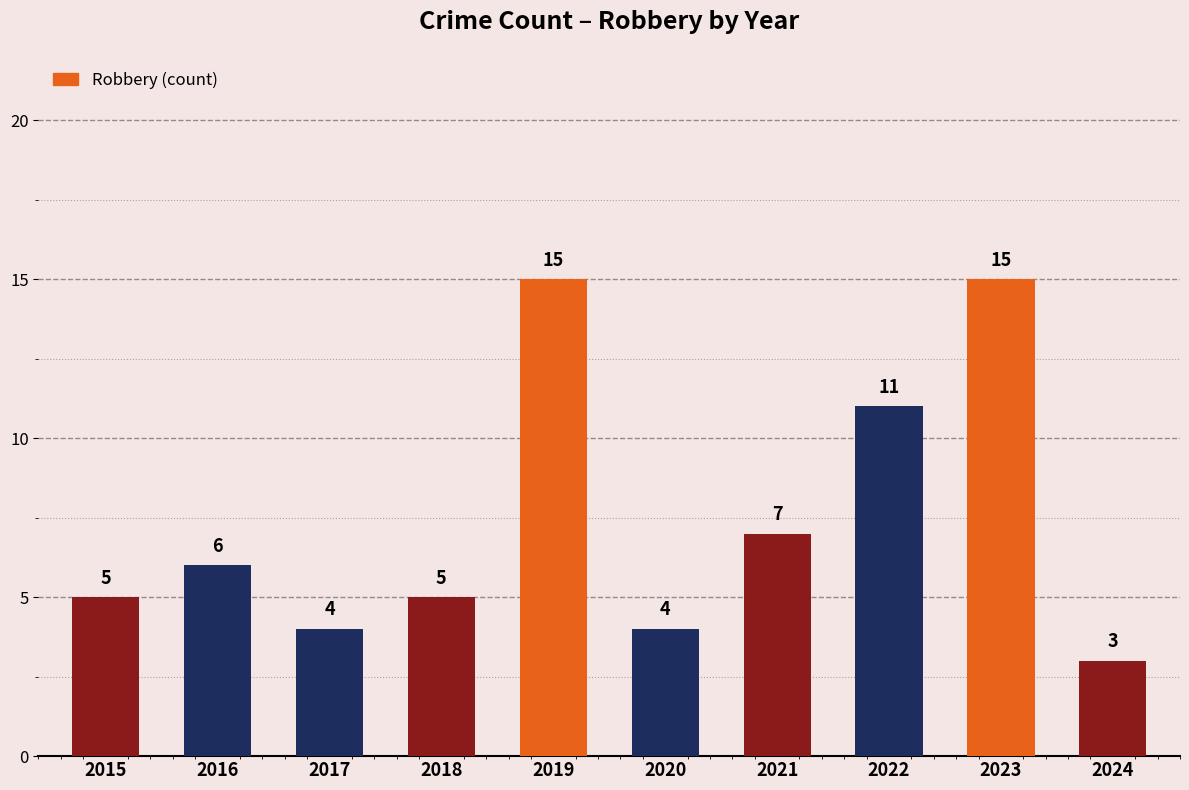

What is the sum of the values at 2021 and 2017?

11